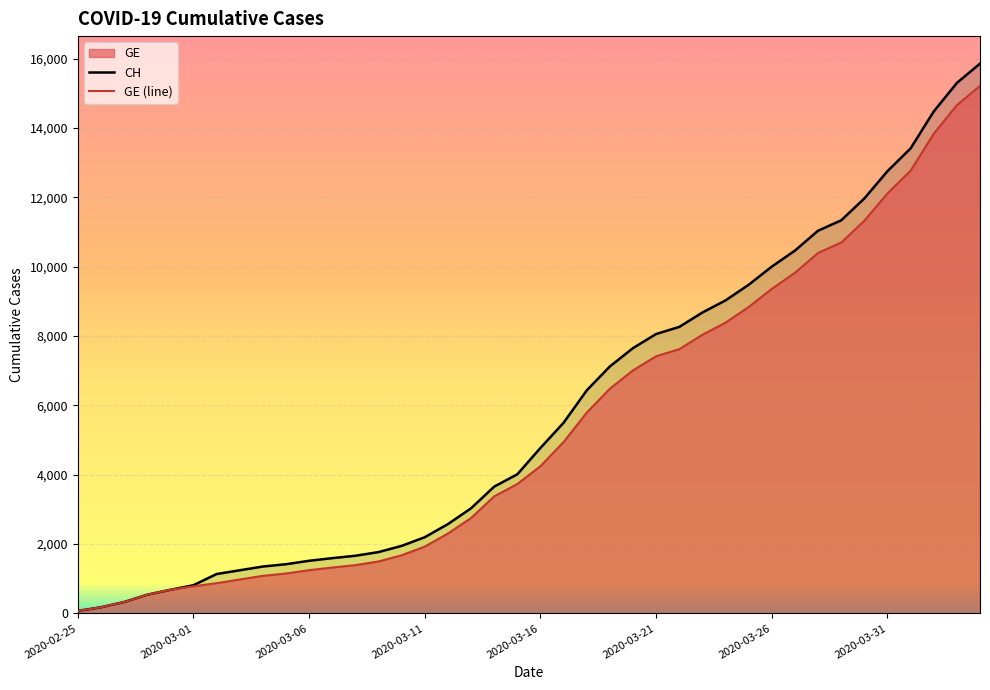

What is the greatest value displayed?

15861